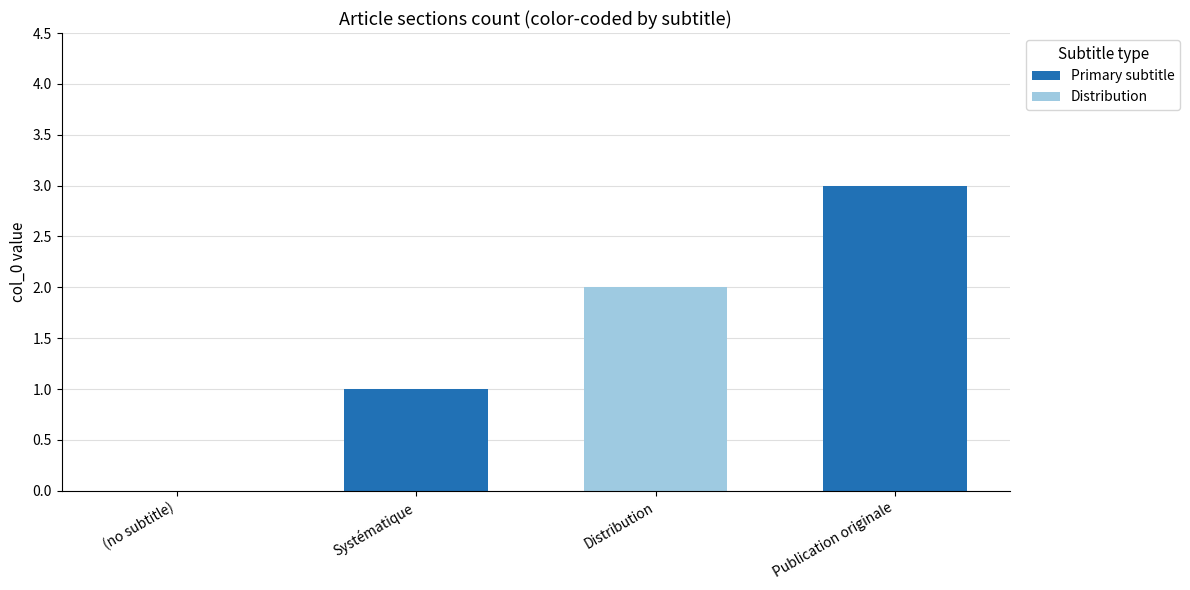

What is the ratio of the value at Publication originale to the value at Distribution?

1.5